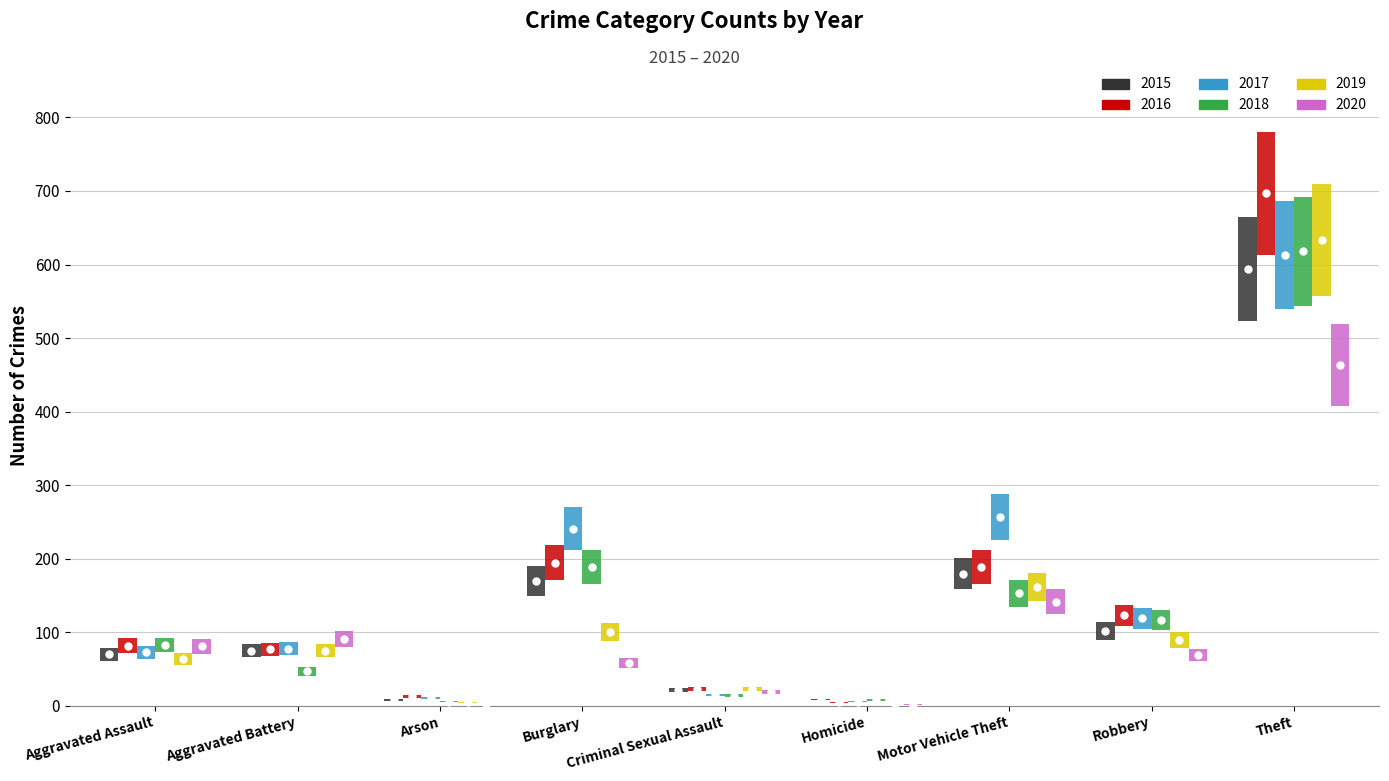

How many intersections are there between 2016 and 2015?

2